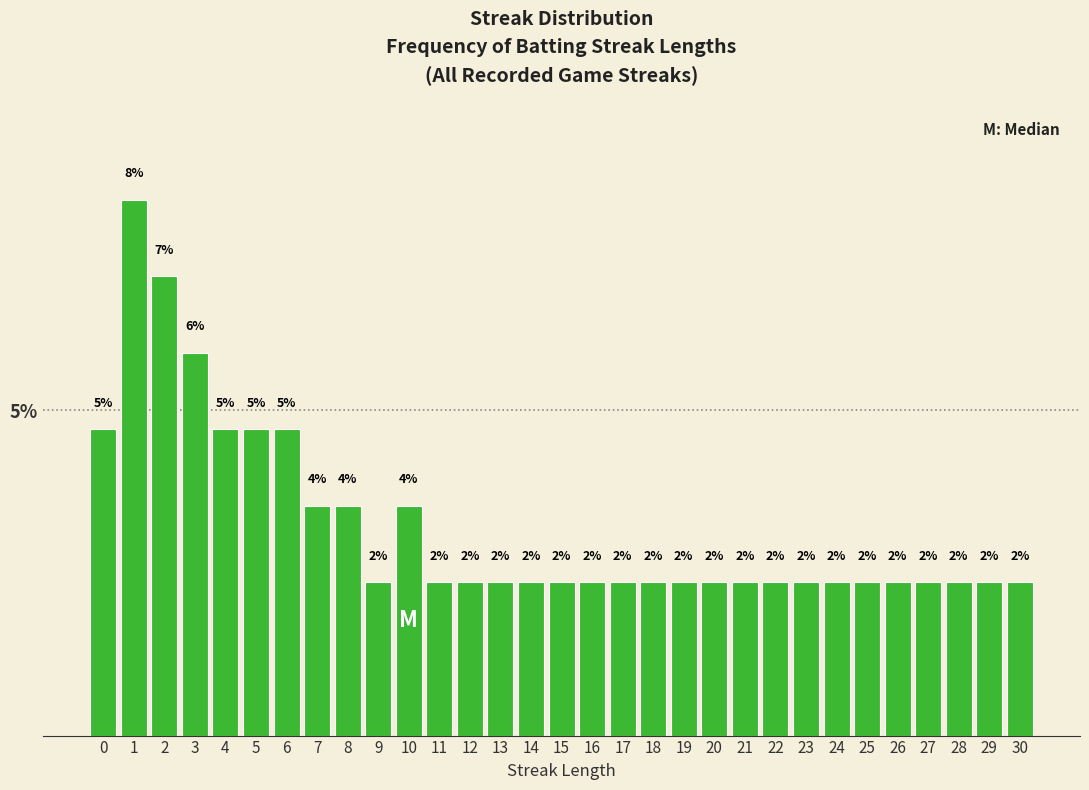

How many bars are there in total?

31